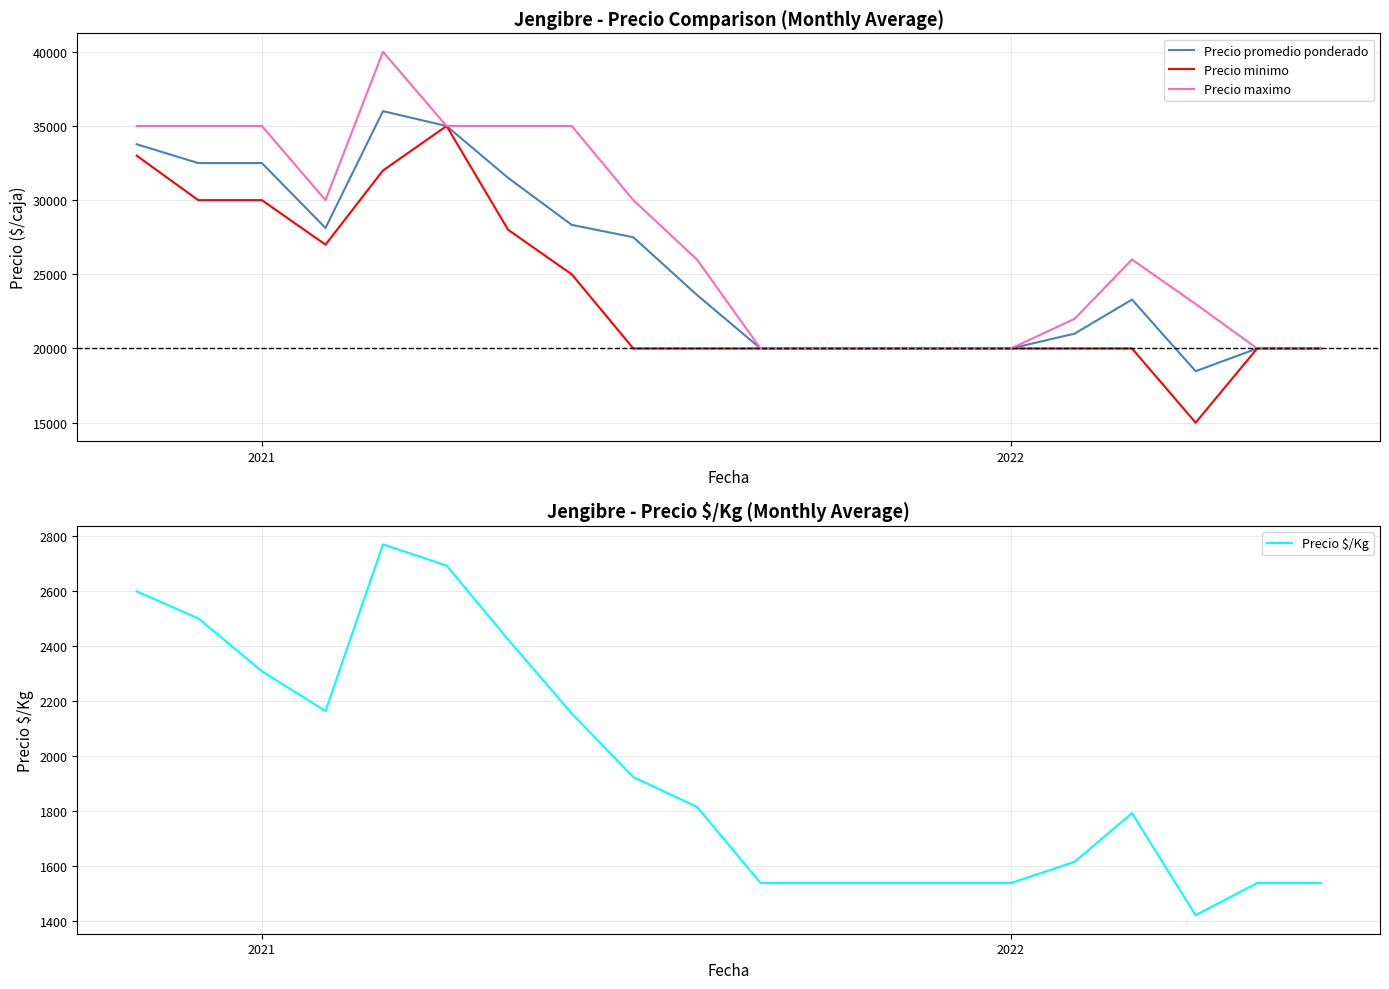

What is the lowest value of the Precio promedio ponderado series?

18469